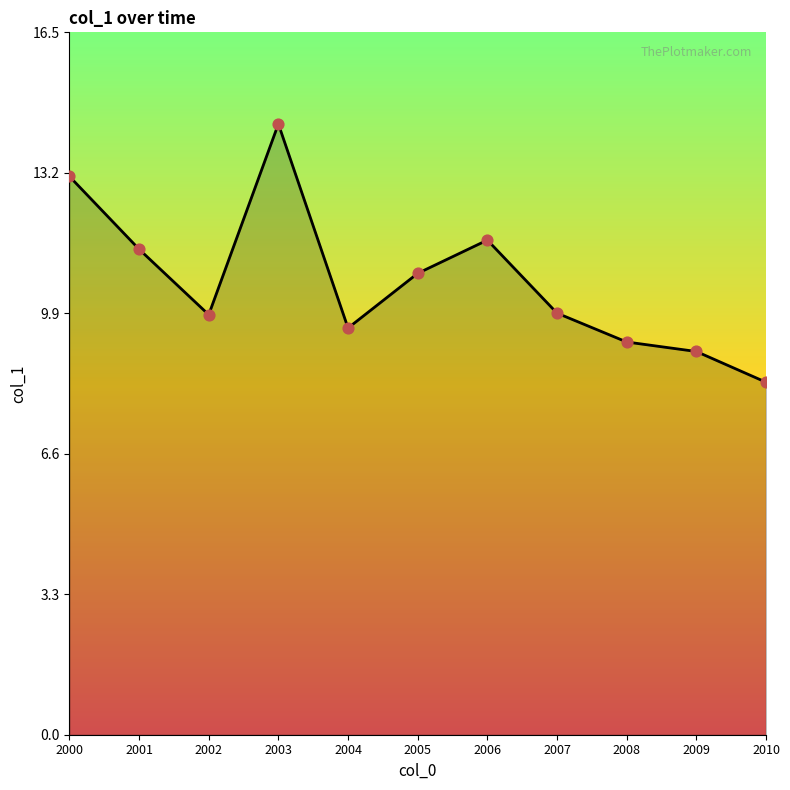

What is the change in value from 2003 to 2005?

-3.5